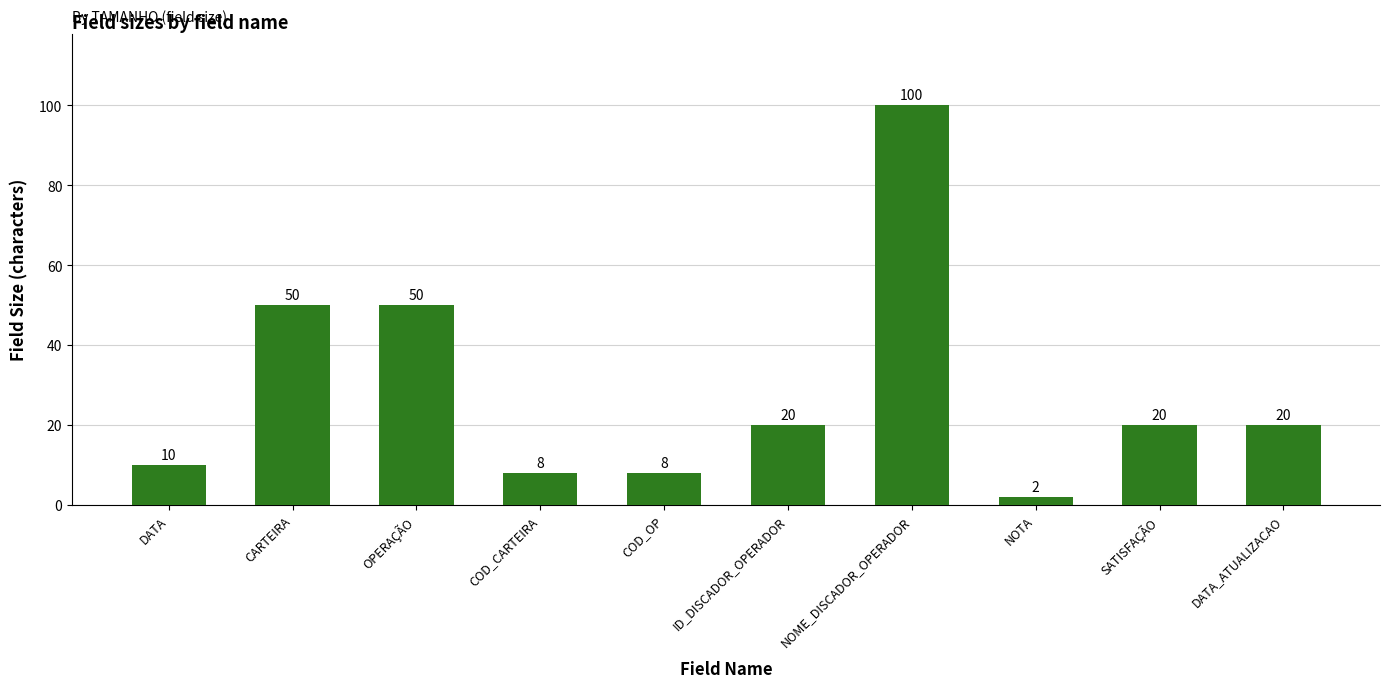

Reading left to right, list all the values displayed in this chart.

10	50	50	8	8	20	100	2	20	20